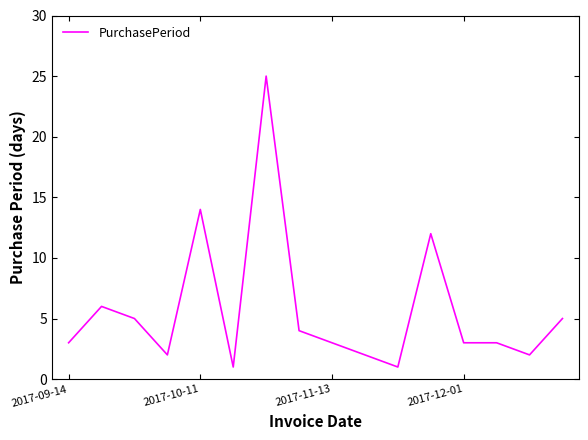

What is the difference between the maximum and minimum values?

24